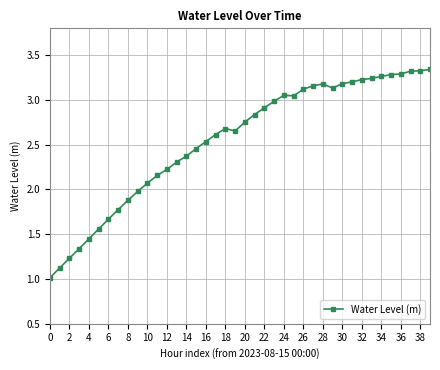

What is the value of the 3rd point from the left?

1.2